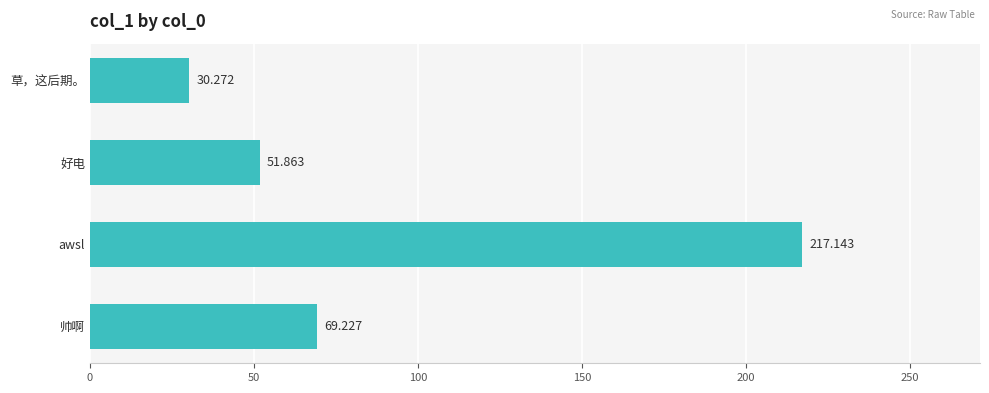

How many bars are there in total?

4